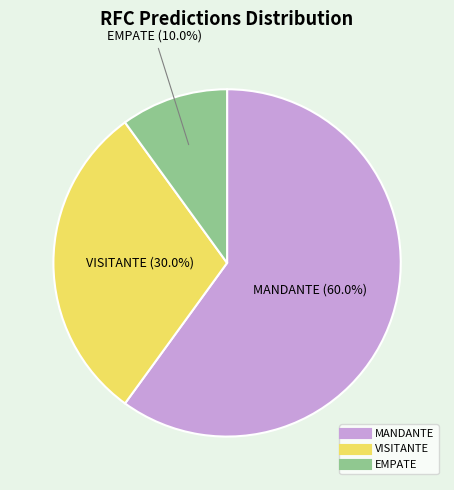

What percentage is NOT represented by VISITANTE?

70.0%